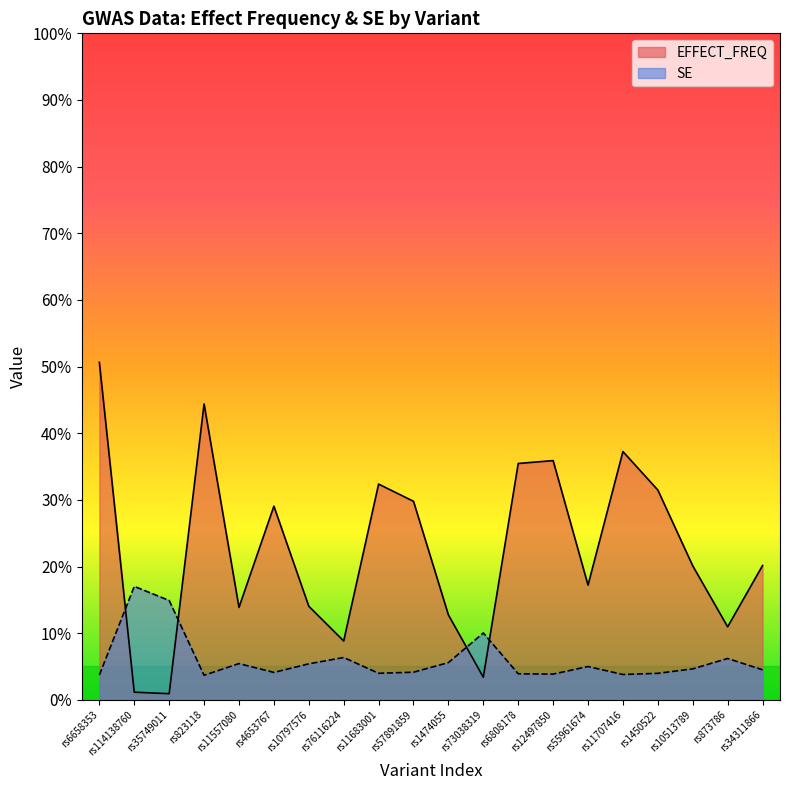

Is the value of SE at rs11683001 greater than the value of EFFECT_FREQ at rs11683001?

No